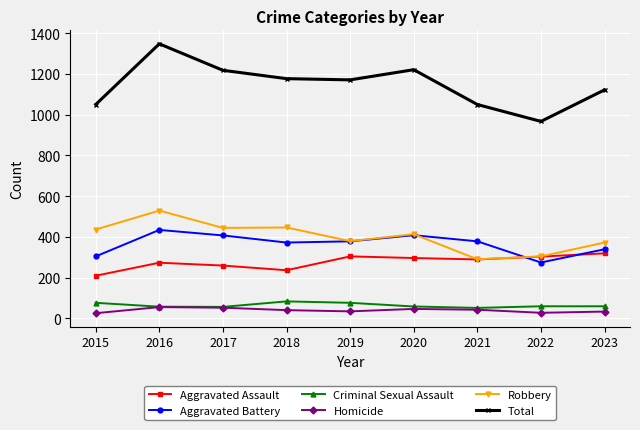

True or false: Homicide and Aggravated Battery cross at least once.

False